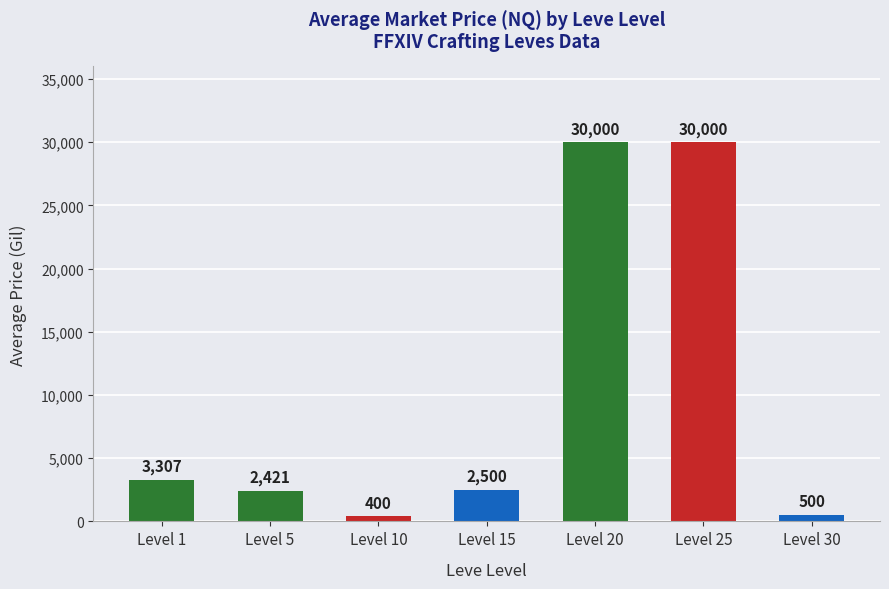

Where does the data first go above 2500?

Level 1